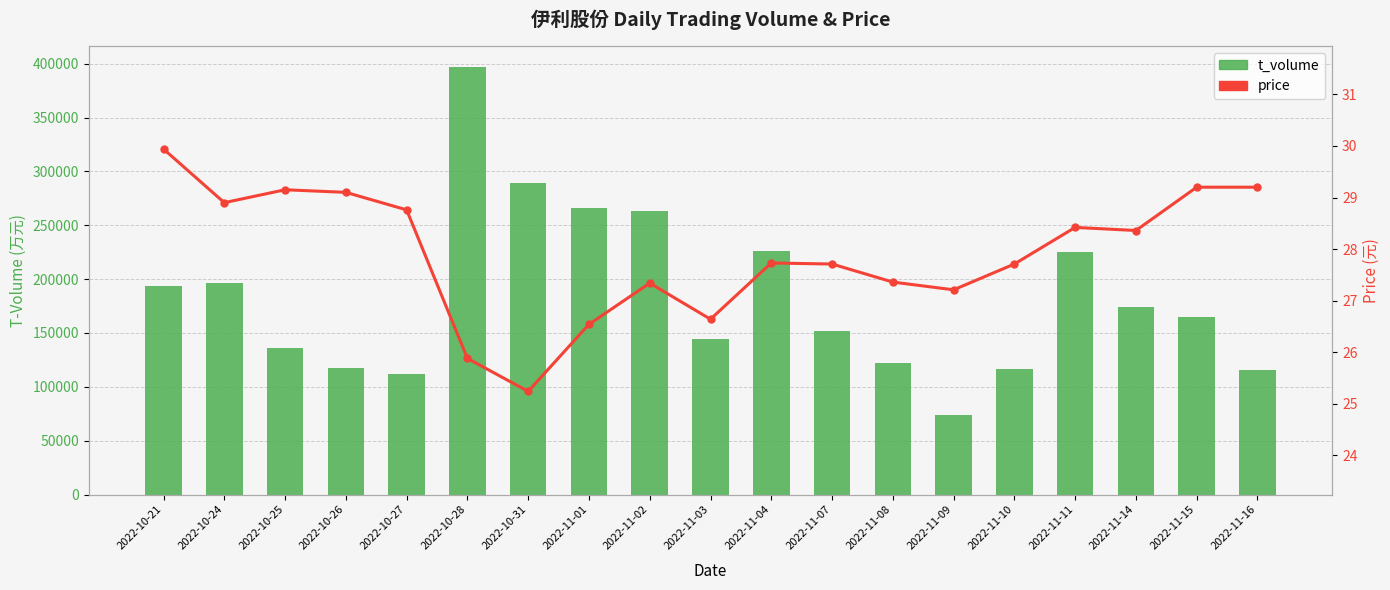

Count the number of categories in the chart.

19